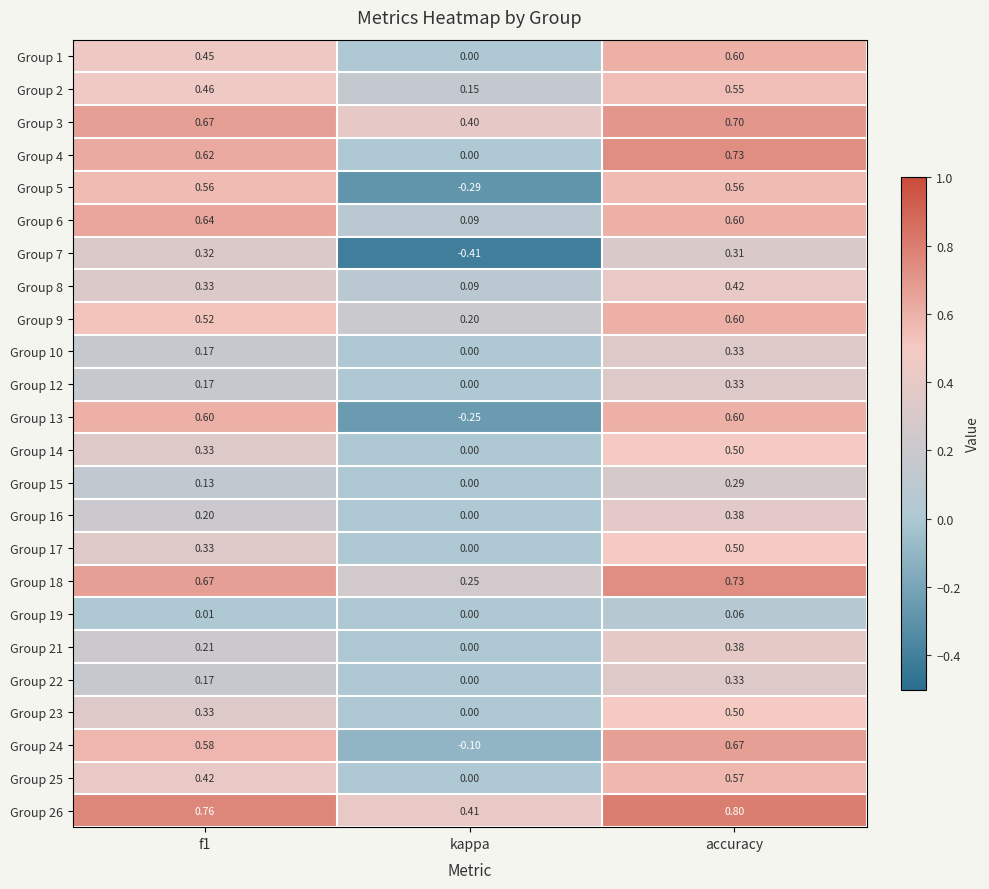

At which category is the sum across all series the highest?

accuracy